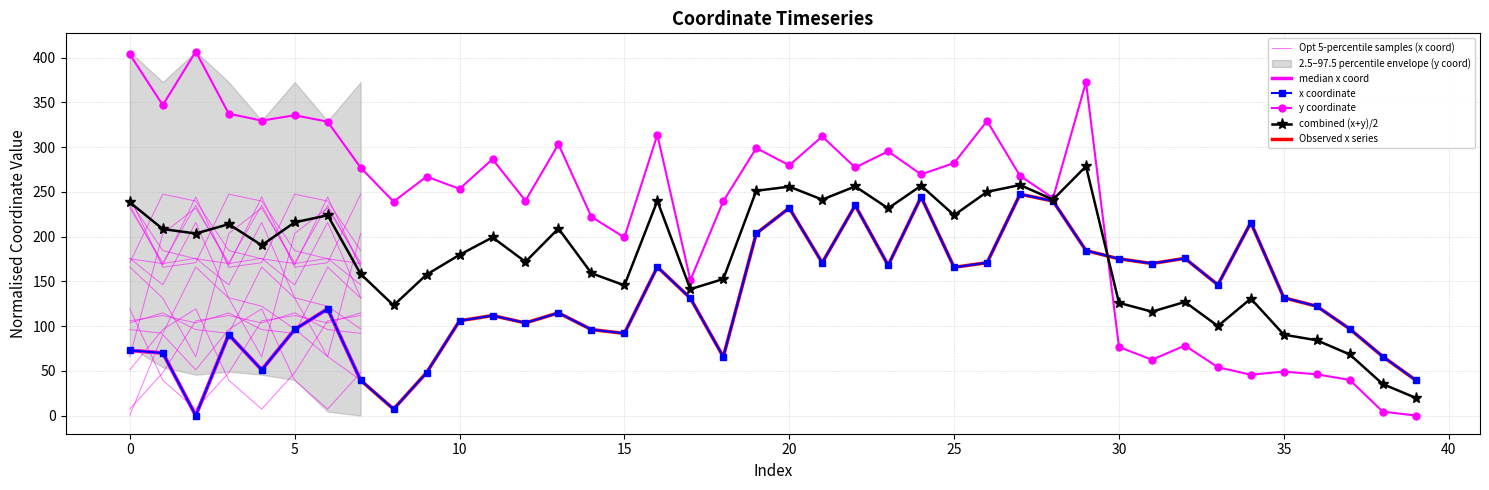

Is it true that y equals 311.8 at 21?

True